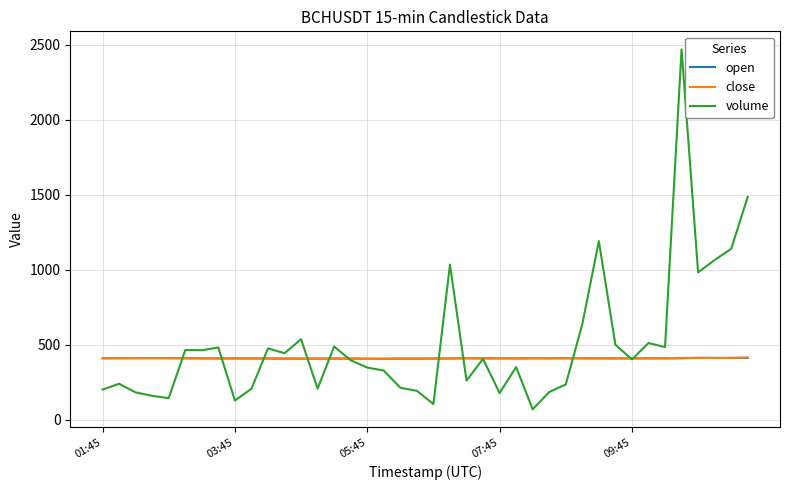

What is the lowest value of the open series?

406.0